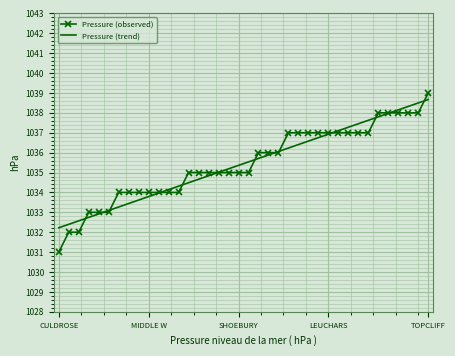

True or false: Pressure (observed) and Pressure (trend) intersect in this chart.

True